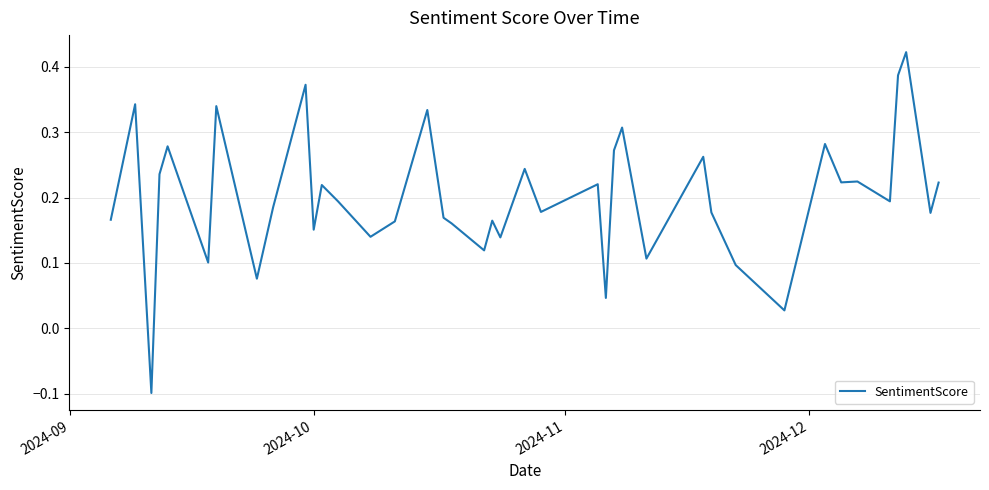

What is the difference between the maximum and minimum values?

0.5